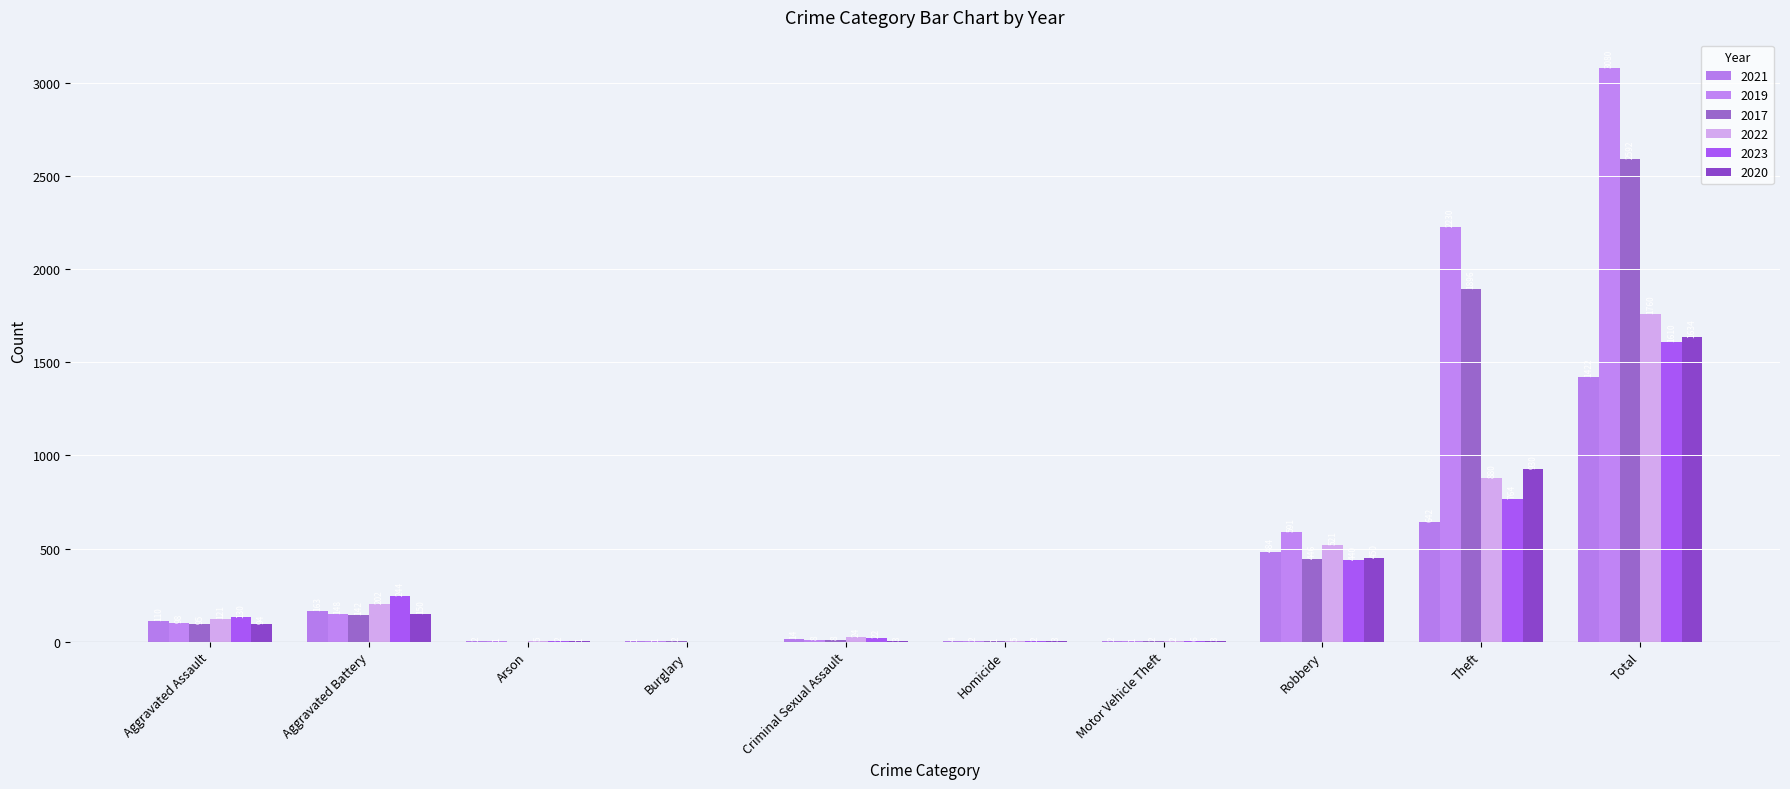

What is the sum of the 2021 values at Robbery and Theft?

1126